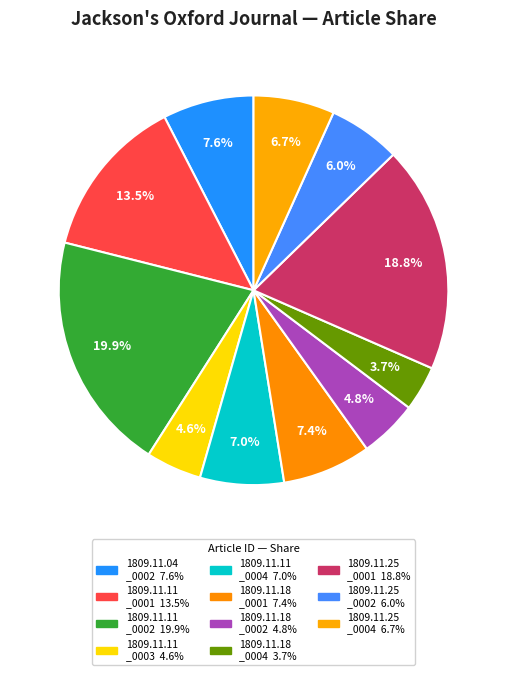

Count the number of slices in the pie.

11